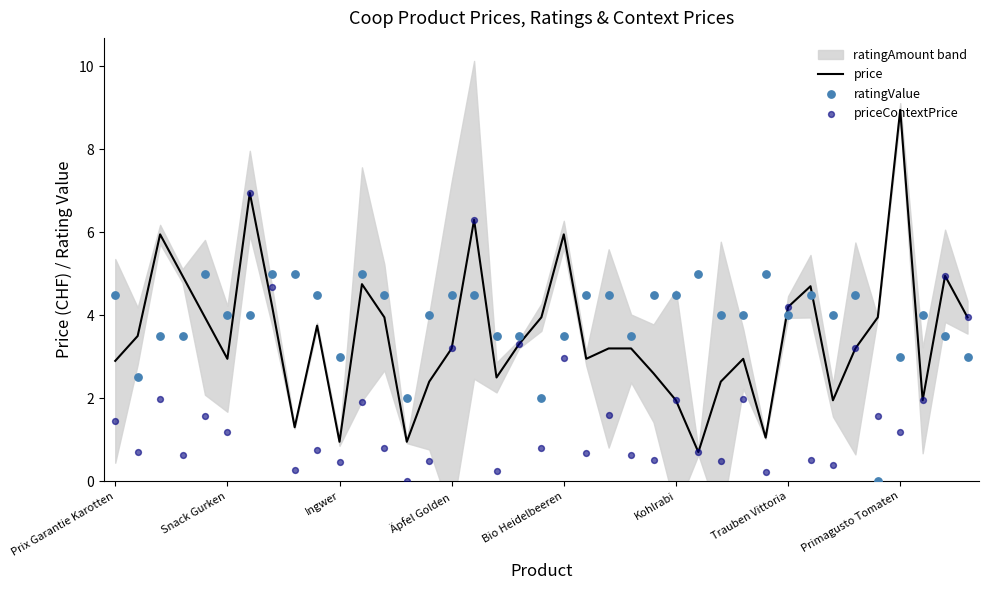

True or false: price has a value of 1.3 at Bio Heidelbeeren.

False